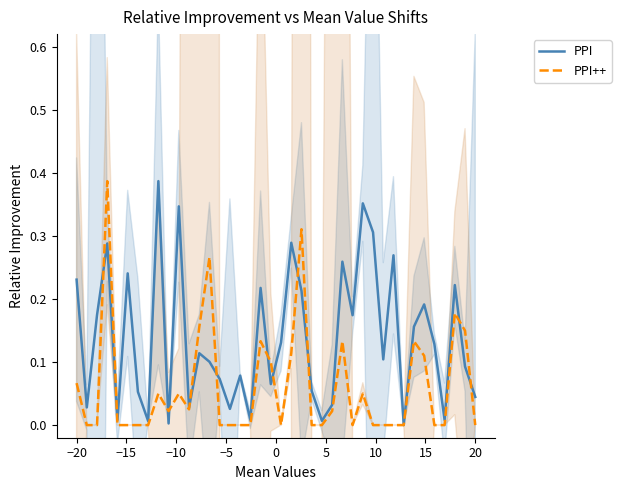

The value of PPI at 26 is 0.4. True or false?

False